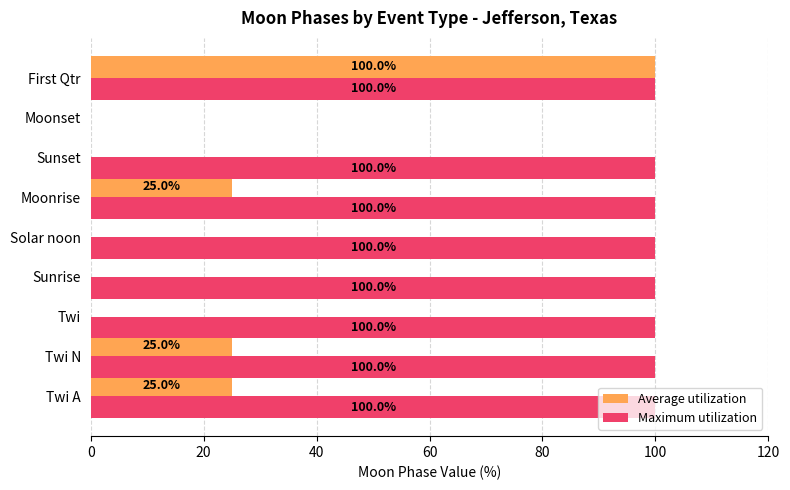

Is it true that Maximum utilization equals 178 at Twi A?

False